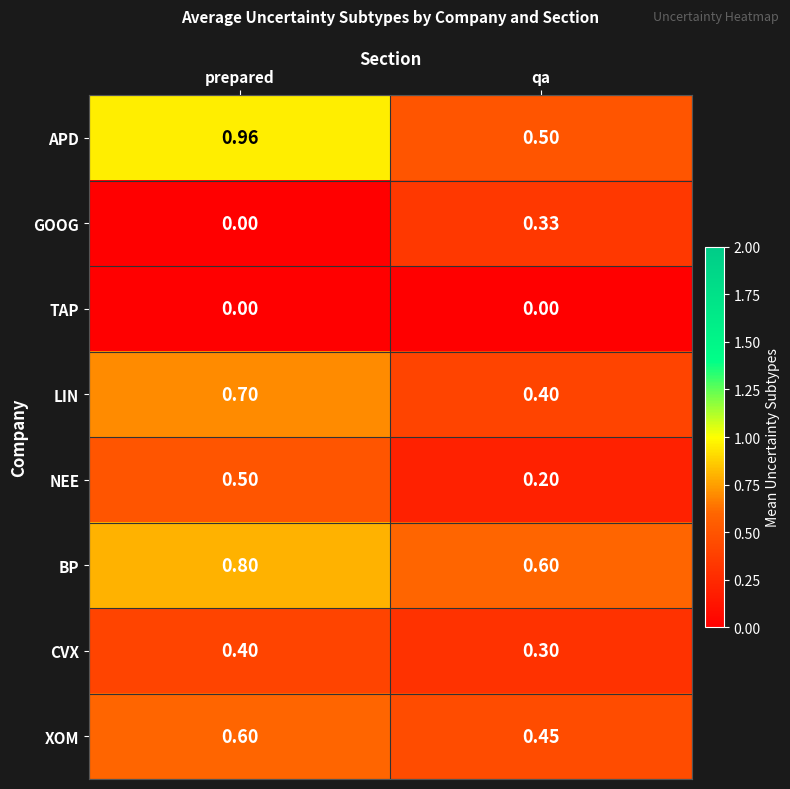

At which label does LIN reach its peak?

prepared